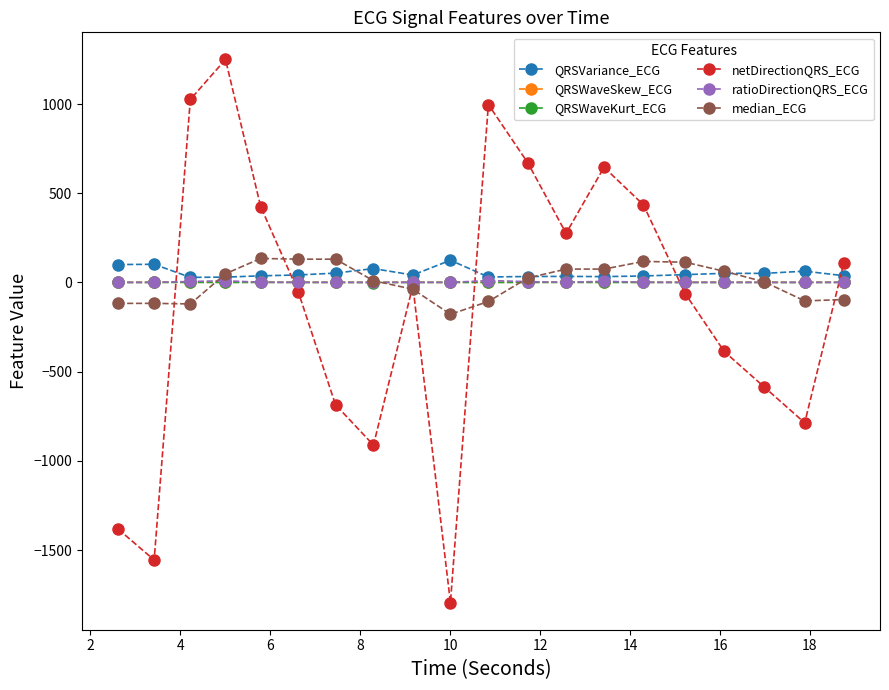

Which series has the largest range (max minus min)?

netDirectionQRS_ECG